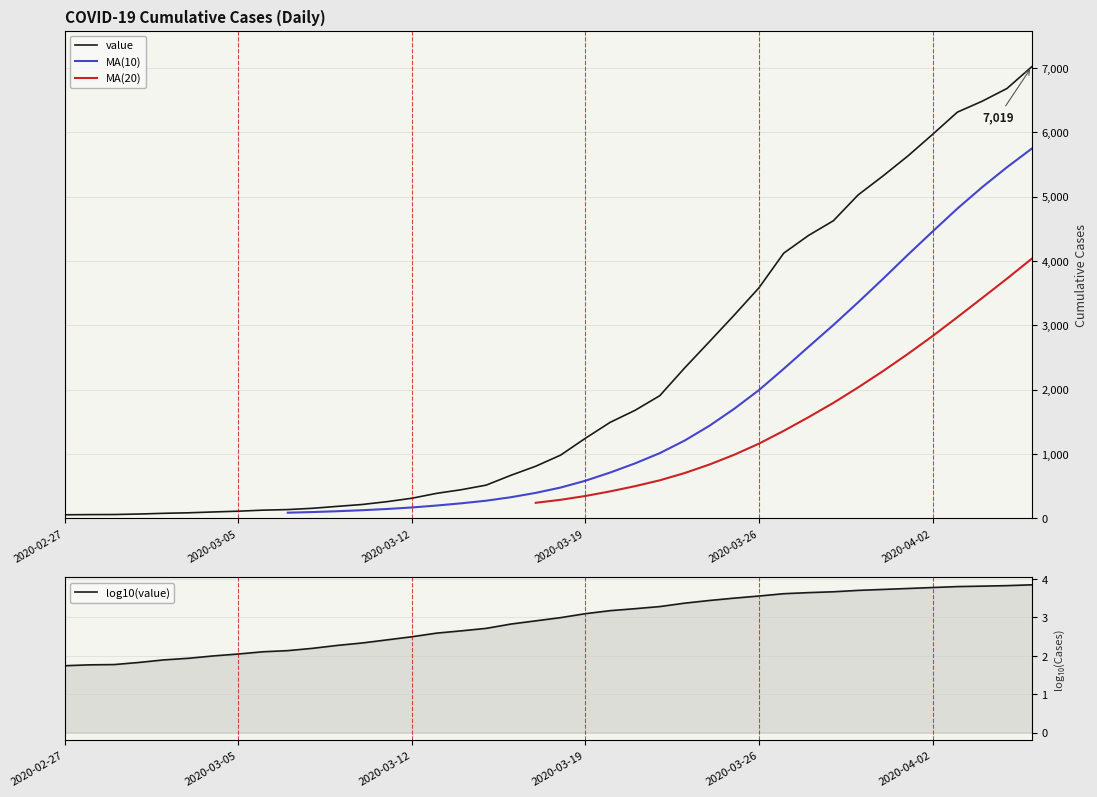

List the labels in order of value, largest first.

2020-04-06, 2020-04-05, 2020-04-04, 2020-04-03, 2020-04-02, 2020-04-01, 2020-03-31, 2020-03-30, 2020-03-29, 2020-03-28, 2020-03-27, 2020-03-26, 2020-03-25, 2020-03-24, 2020-03-23, 2020-03-22, 2020-03-21, 2020-03-20, 2020-03-19, 2020-03-18, 2020-03-17, 2020-03-16, 2020-03-15, 2020-03-14, 2020-03-13, 2020-03-12, 2020-03-11, 2020-03-10, 2020-03-09, 2020-03-08, 2020-03-07, 2020-03-06, 2020-03-05, 2020-03-04, 2020-03-03, 2020-03-02, 2020-03-01, 2020-02-29, 2020-02-28, 2020-02-27